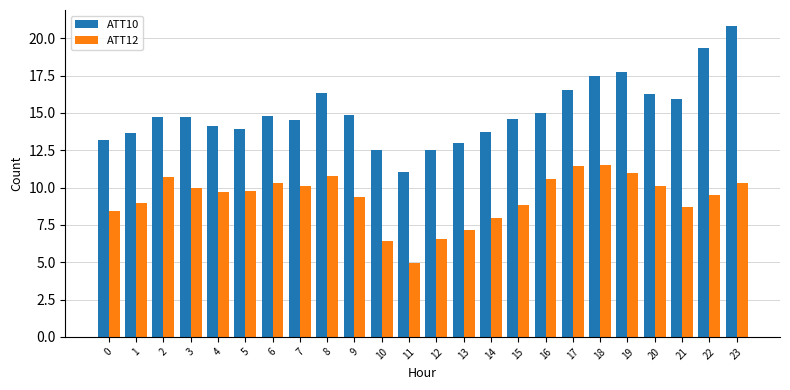

What is the value of the ATT10 bar at the 13th from the left?

12.5